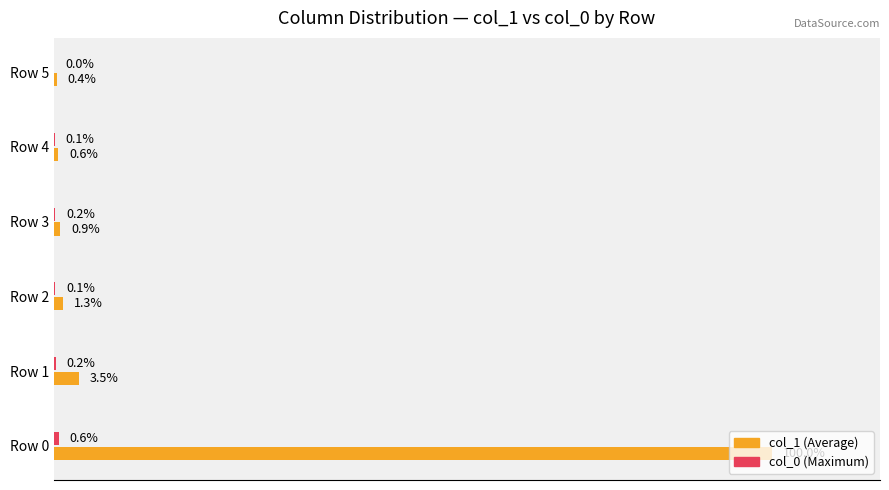

Which series changed the most between Row 2 and Row 5?

col_1 (Average)